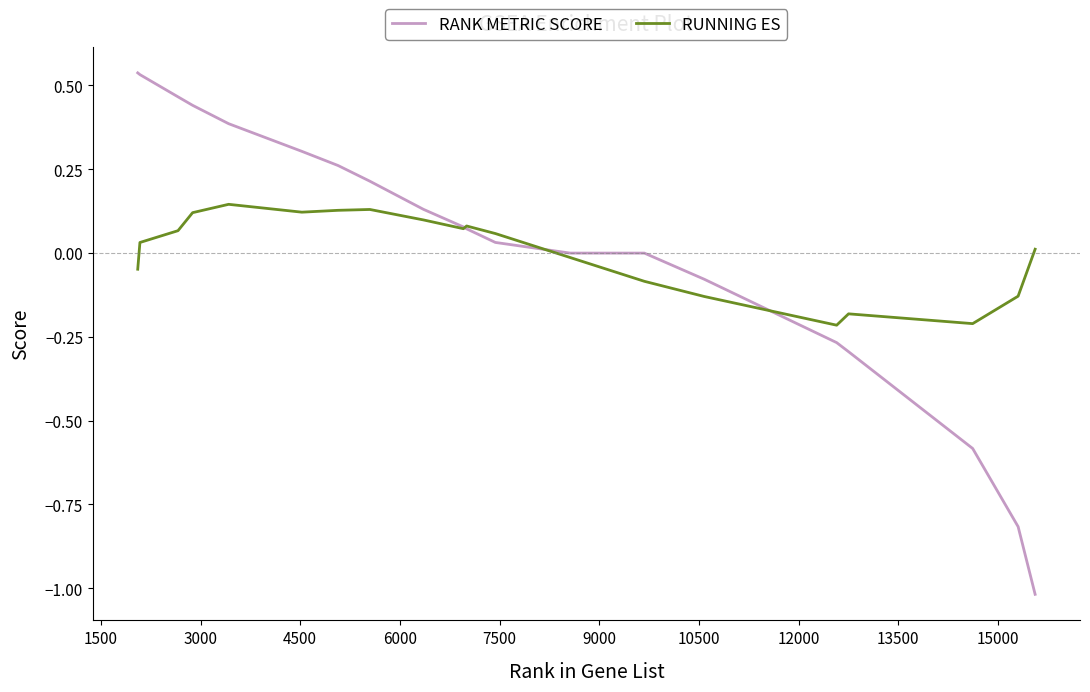

Rank the series by their maximum value, from lowest to highest.

RUNNING ES, RANK METRIC SCORE